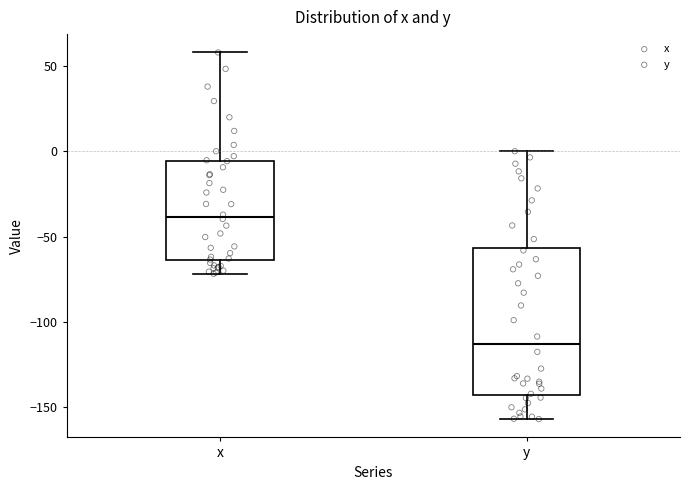

Where does the lower whisker of the box for x end on the y-axis? The values are not printed on the chart, so give them approximately, as read against the axis.

-70